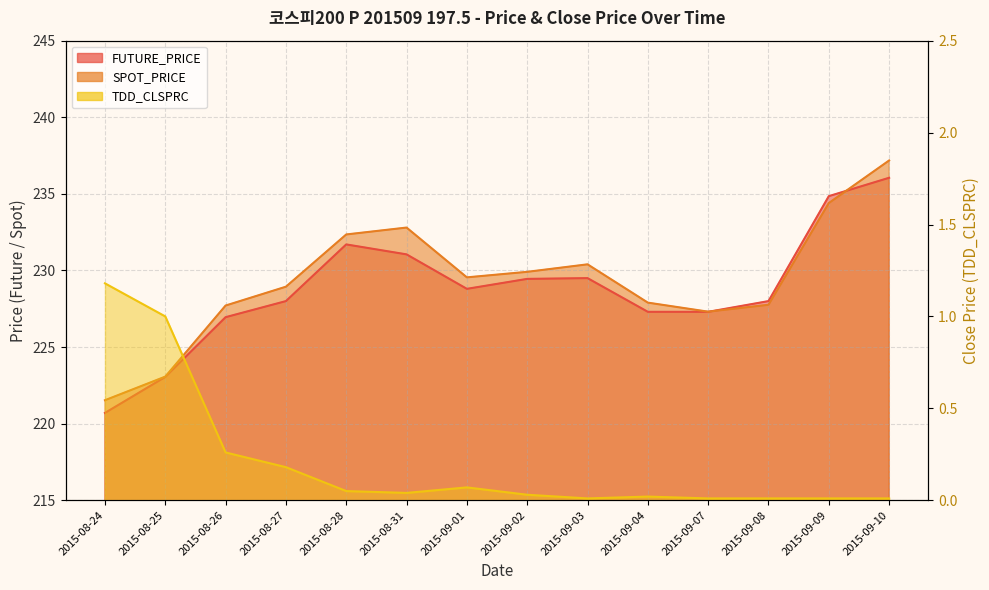

Reading left to right, transcribe all the data shown in this chart.

FUTURE_PRICE: 2015-08-24=220.7	2015-08-25=223.1	2015-08-26=226.9	2015-08-27=228.0	2015-08-28=231.7	2015-08-31=231.1	2015-09-01=228.8	2015-09-02=229.4	2015-09-03=229.5	2015-09-04=227.3	2015-09-07=227.3	2015-09-08=228.0	2015-09-09=234.8	2015-09-10=236.1
SPOT_PRICE: 2015-08-24=221.5	2015-08-25=223.1	2015-08-26=227.7	2015-08-27=228.9	2015-08-28=232.3	2015-08-31=232.8	2015-09-01=229.6	2015-09-02=229.9	2015-09-03=230.4	2015-09-04=227.9	2015-09-07=227.3	2015-09-08=227.8	2015-09-09=234.4	2015-09-10=237.2
TDD_CLSPRC: 2015-08-24=1.2	2015-08-25=1.0	2015-08-26=0.3	2015-08-27=0.2	2015-08-28=0.1	2015-08-31=0.0	2015-09-01=0.1	2015-09-02=0.0	2015-09-03=0.0	2015-09-04=0.0	2015-09-07=0.0	2015-09-08=0.0	2015-09-09=0.0	2015-09-10=0.0